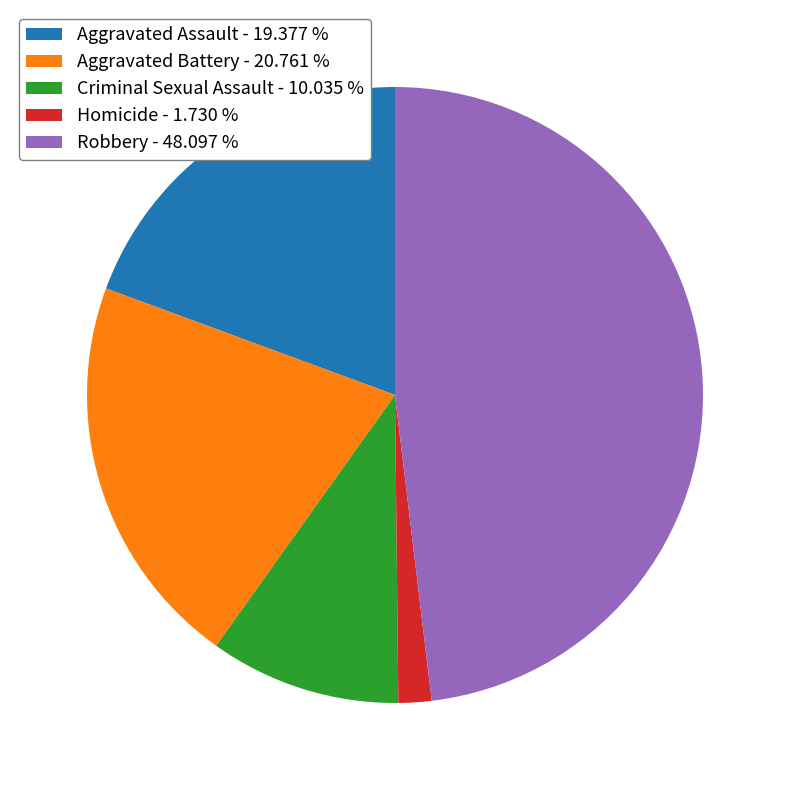

Which has a higher value, Aggravated Battery - 20.761 % or Aggravated Assault - 19.377 %?

Aggravated Battery - 20.761 %